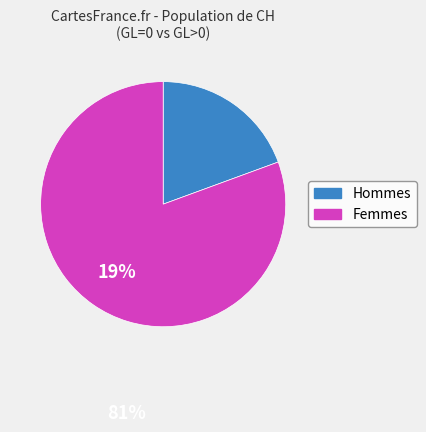

How many segments does this pie chart have?

2